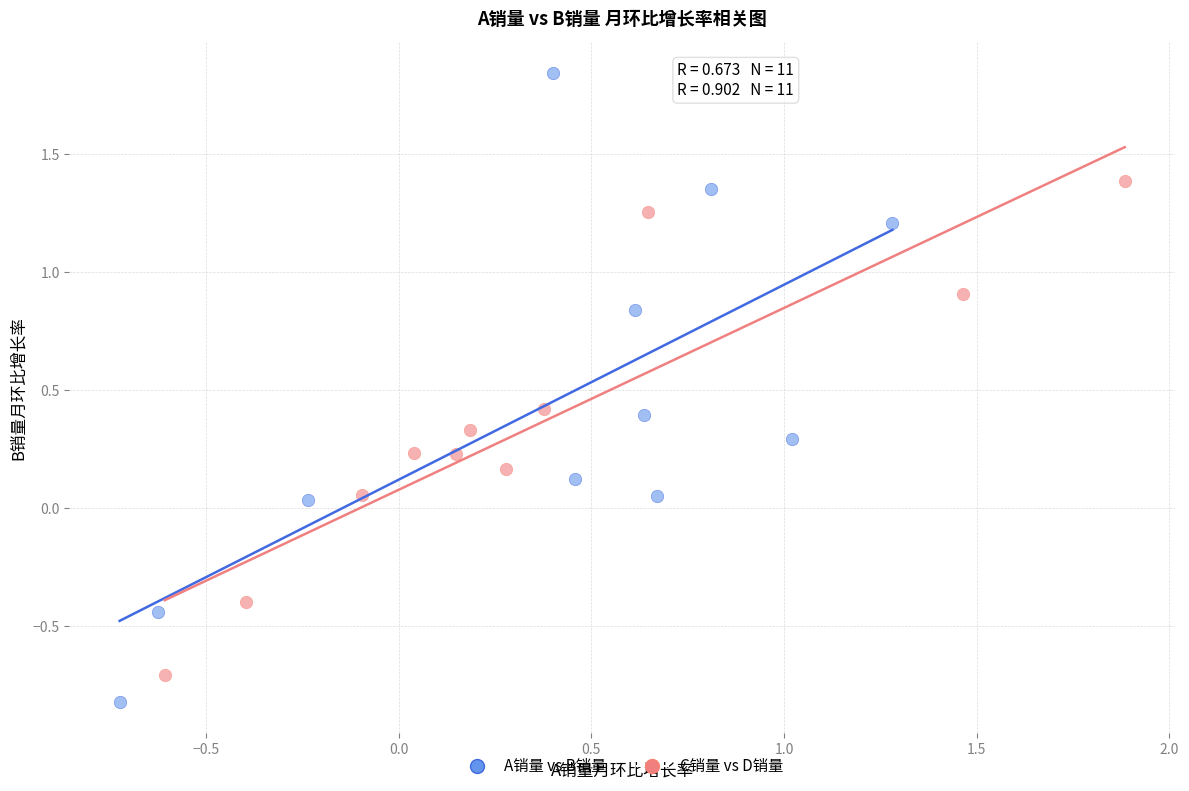

Which series has the widest spread of Y values?

A销量 vs B销量